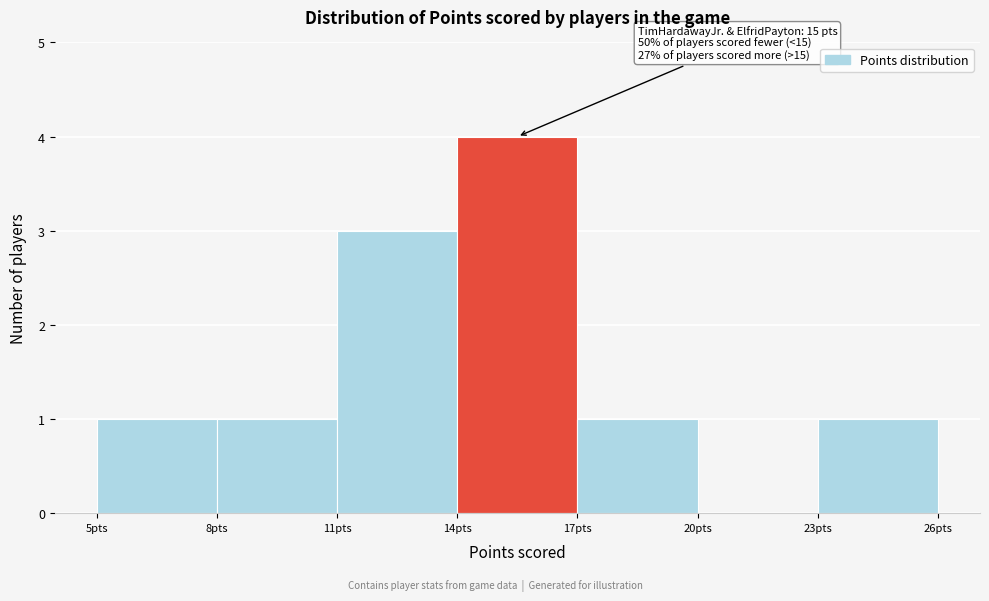

Over which range of the x-axis is the bar tallest?

14 to 17